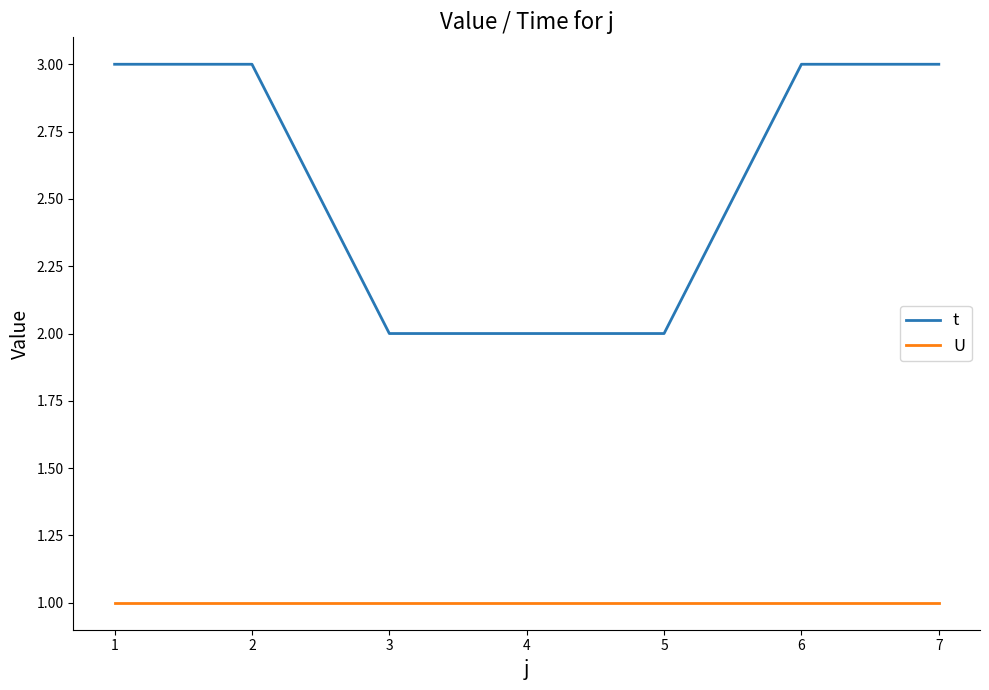

The value of t at 6 is 1. True or false?

False